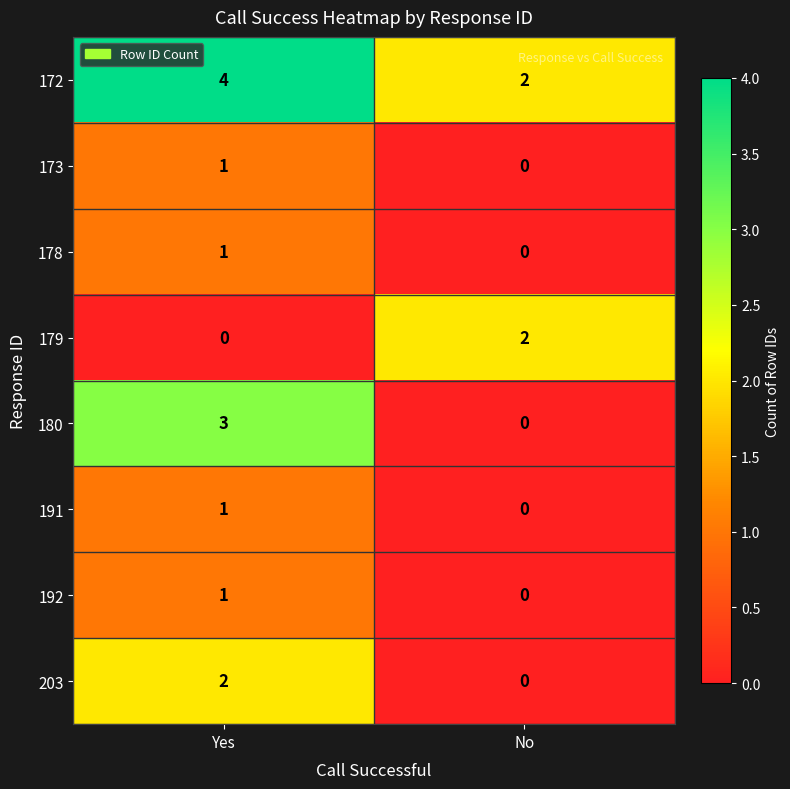

At how many categories does at least one series exceed 3?

1